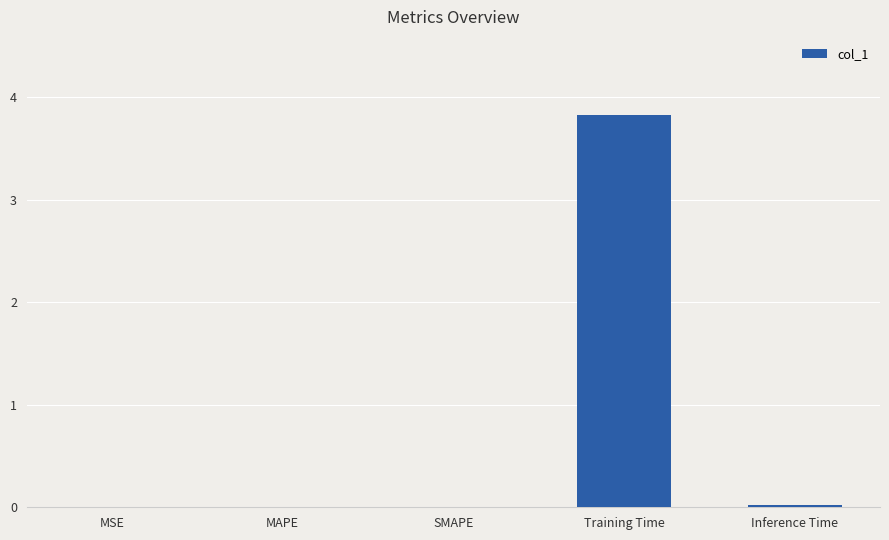

What is the sum of all values?

3.9